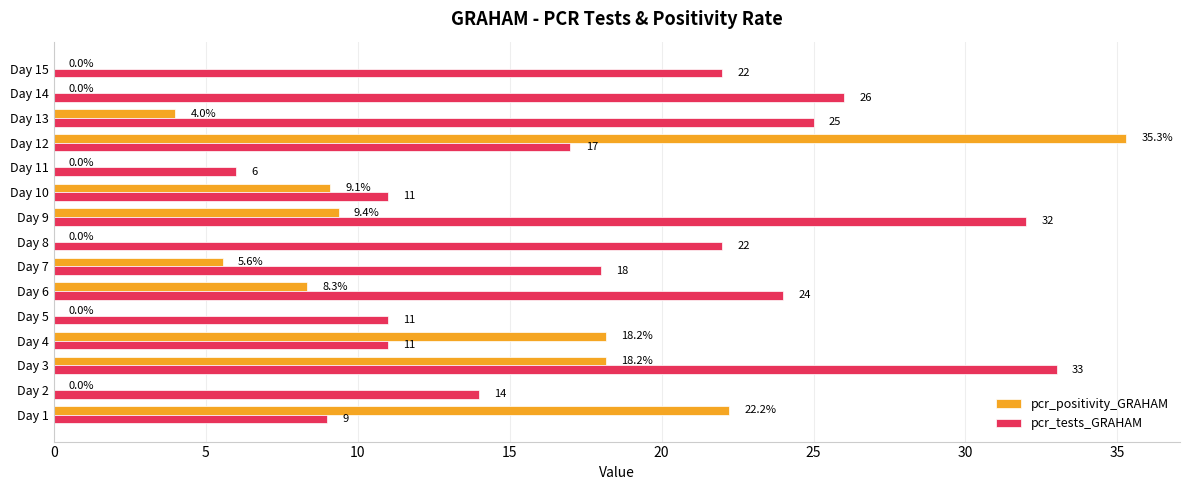

Where is pcr_tests_GRAHAM nearest to the value 19?

Day 7